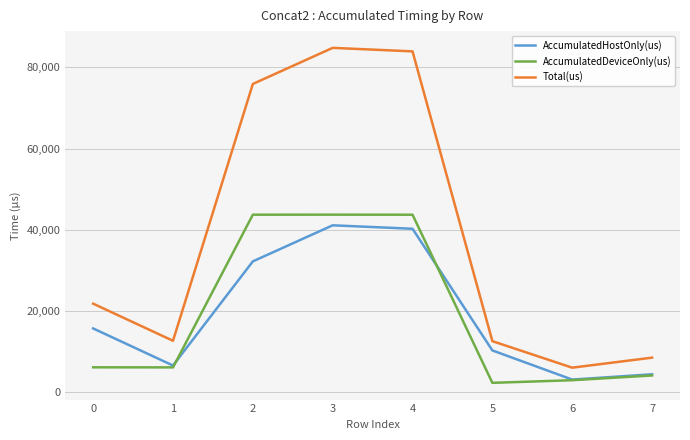

What is the sum of the Total(us) values at 5 and 6?

18580.0